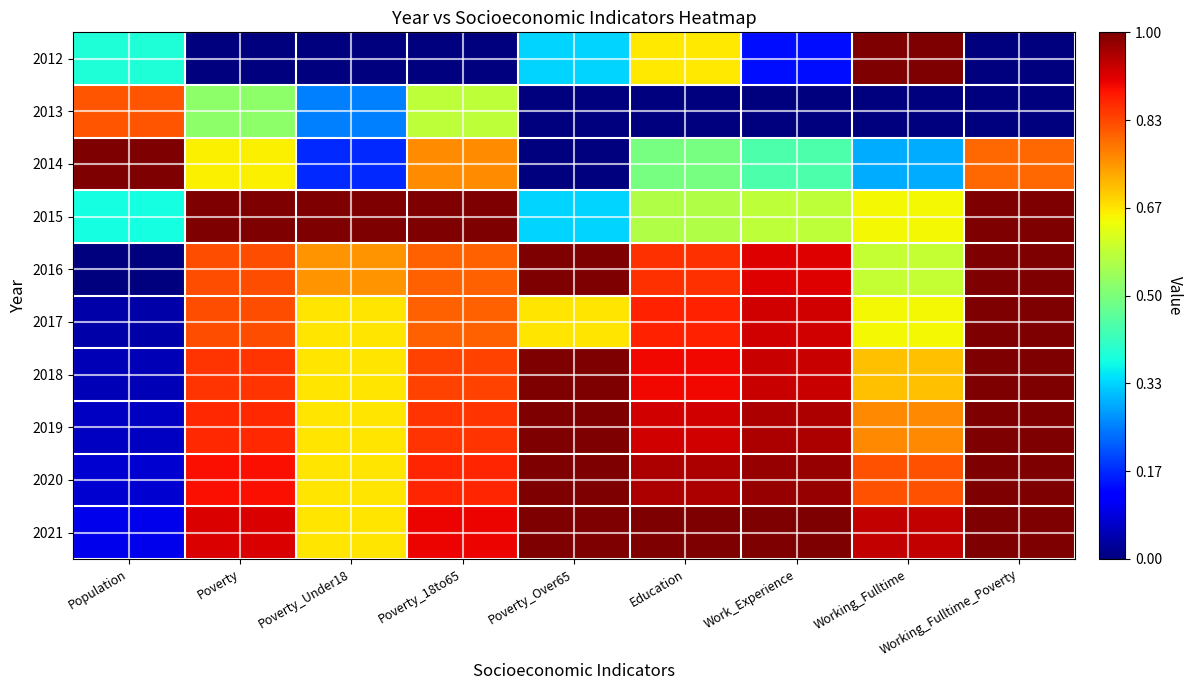

List the series in order of their peak value, highest first.

2012, 2014, 2015, 2016, 2017, 2018, 2019, 2020, 2021, 2013